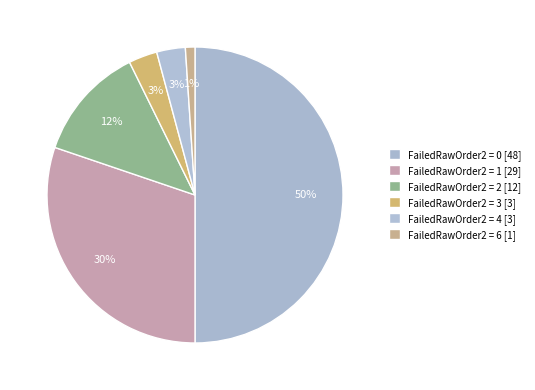

Rank the categories by value from lowest to highest.

FailedRawOrder2 = 6, FailedRawOrder2 = 3, FailedRawOrder2 = 4, FailedRawOrder2 = 2, FailedRawOrder2 = 1, FailedRawOrder2 = 0